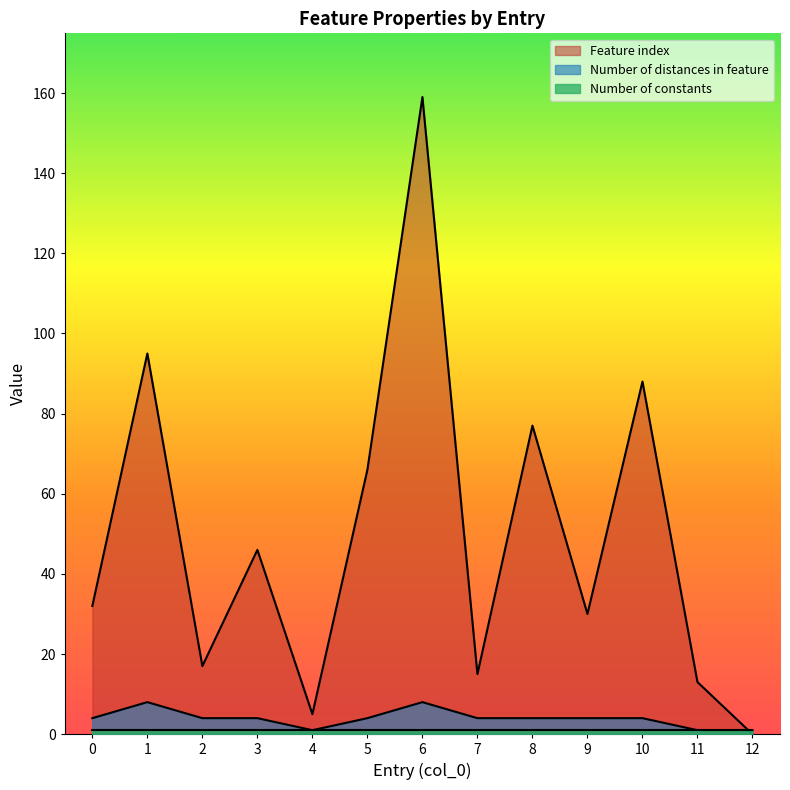

At which label does Feature index first exceed 32?

1